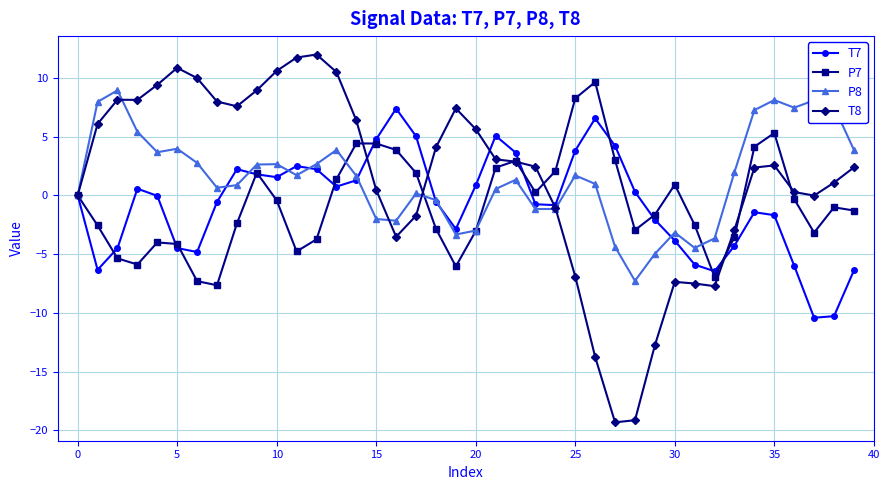

What is the sum of all P8 values?

57.2